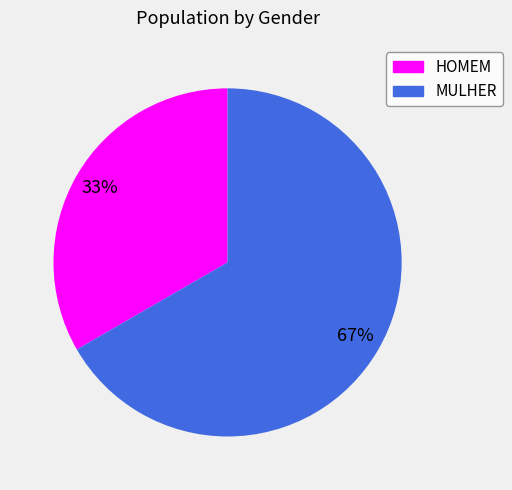

Count the number of slices in the pie.

2